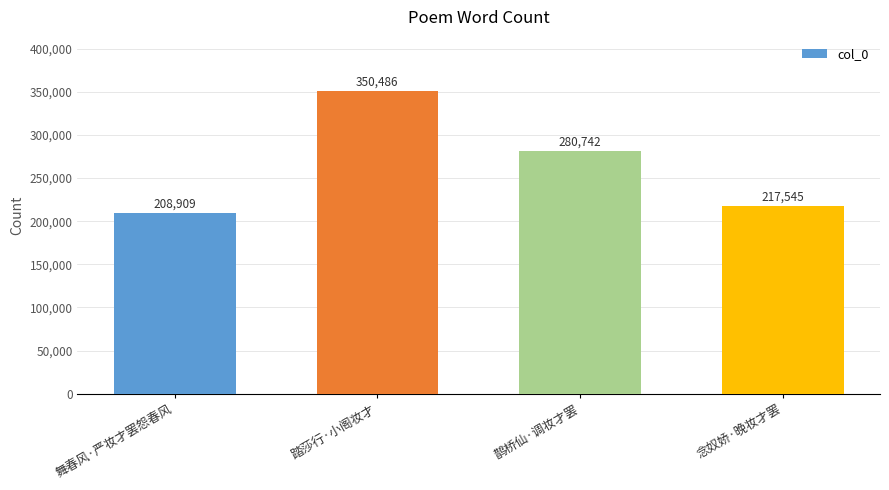

Which label corresponds to the largest value in the chart?

踏莎行·小阁妆才